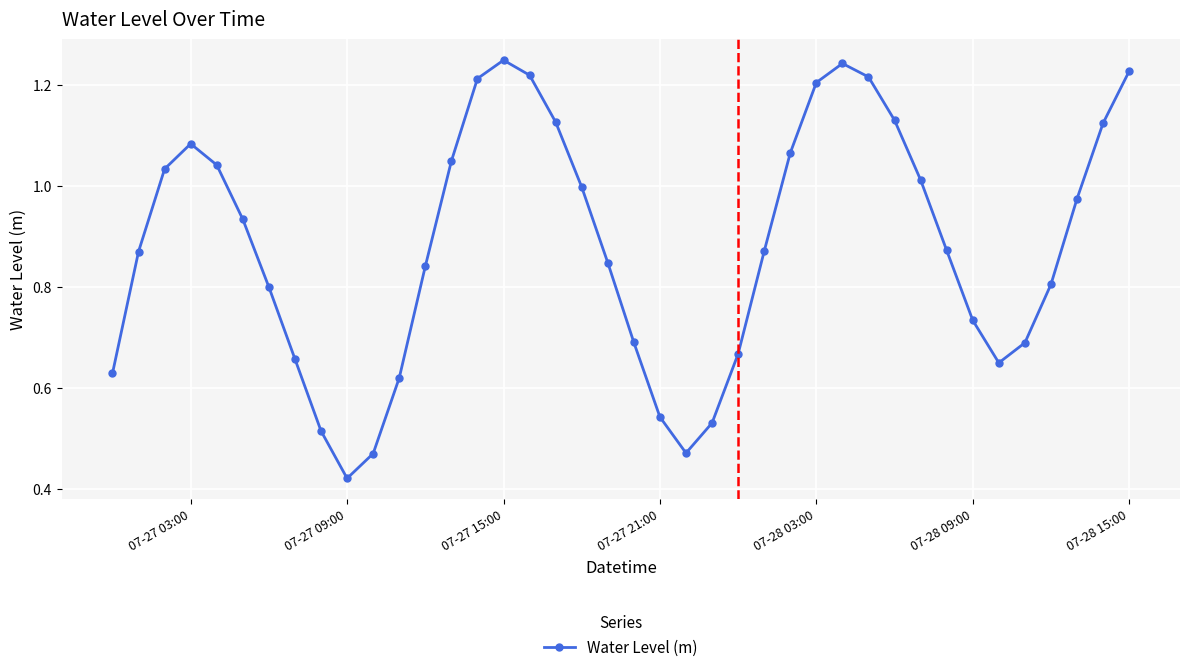

How many interior local peaks (higher than both neighbors) does the data have?

3